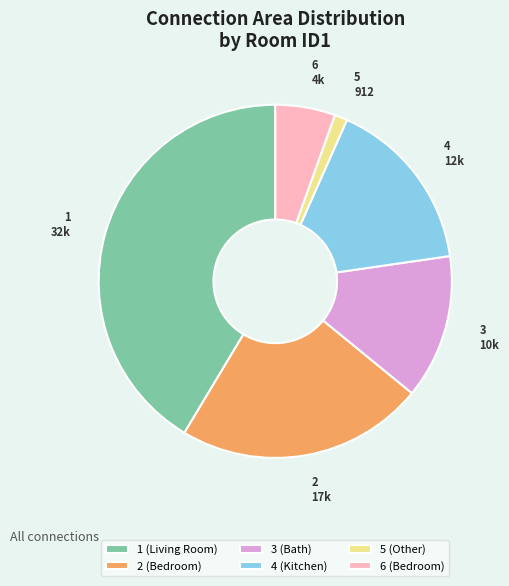

Approximately how many times larger is the value at 5 (Other) compared to 6 (Bedroom)?

0.2